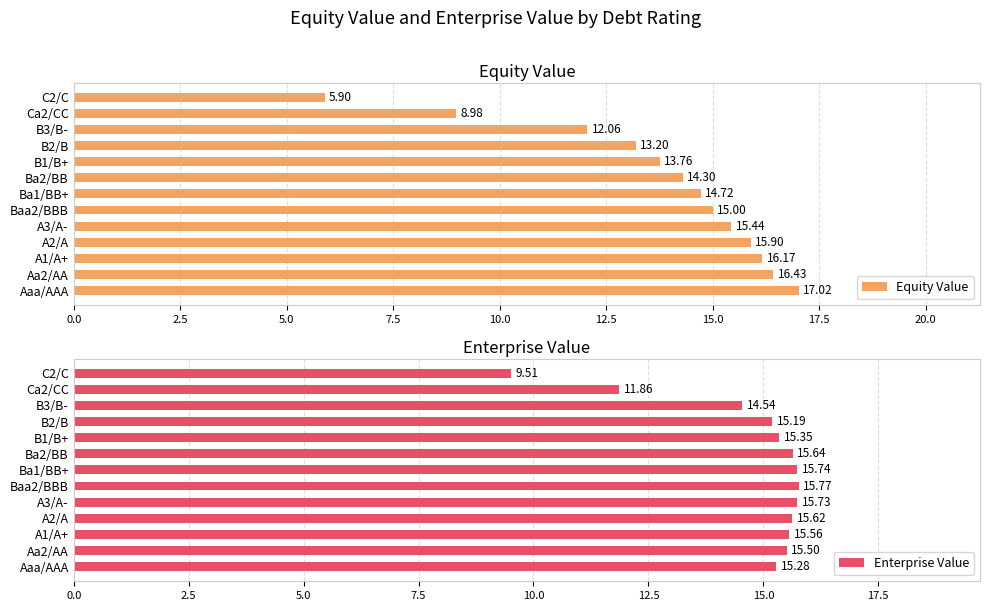

True or false: Enterprise Value has a value of 21.2 at Aa2/AA.

False